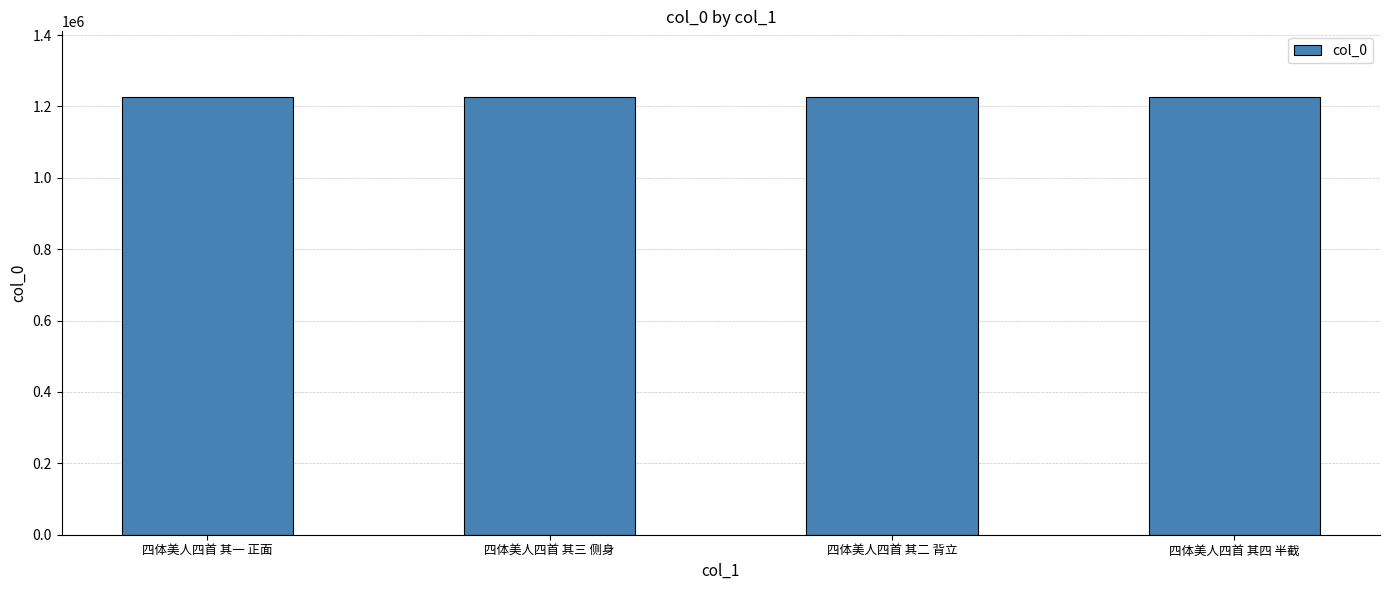

What is the label of the 4th bar from the right?

四体美人四首 其一 正面